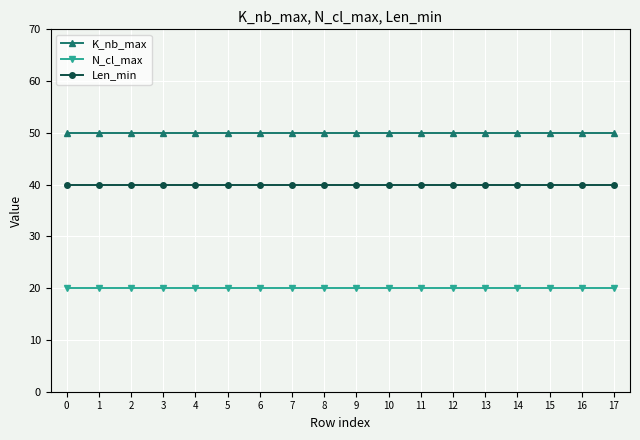

List the series in order of their overall mean, lowest first.

N_cl_max, Len_min, K_nb_max